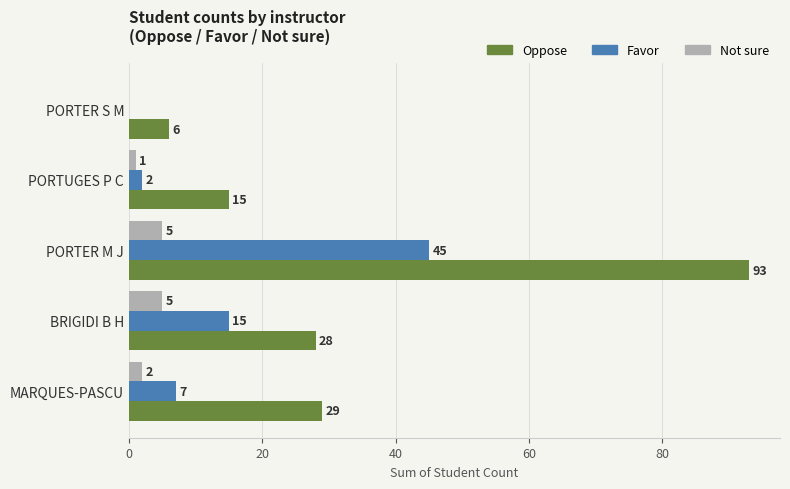

The Favor series shows 7 at BRIGIDI B H. True or false?

False